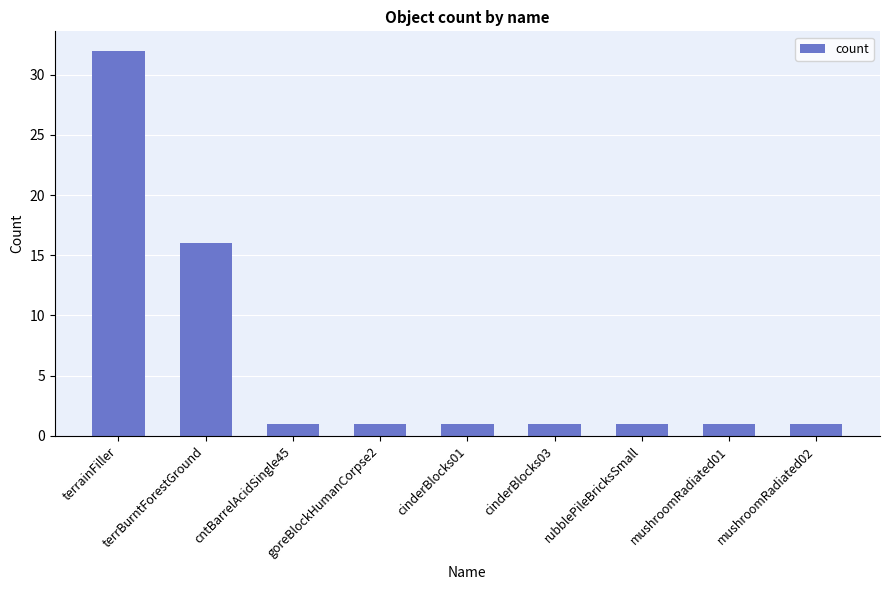

Where is the data nearest to the value 16?

terrBurntForestGround